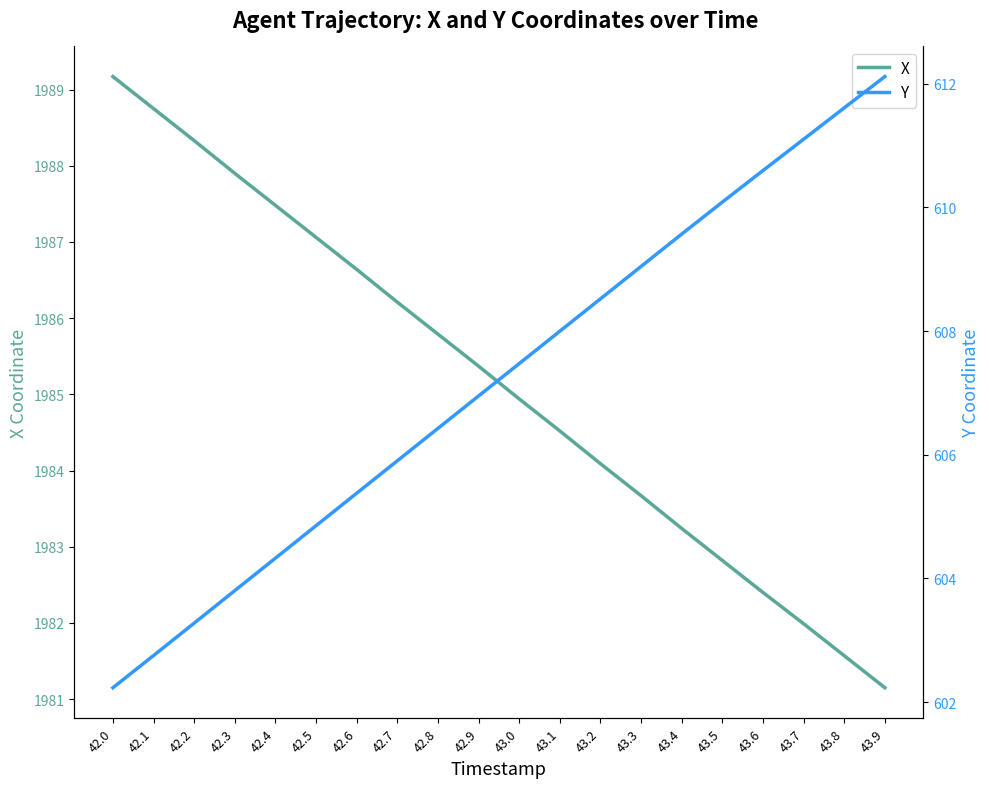

Which series has the largest total across all categories?

X